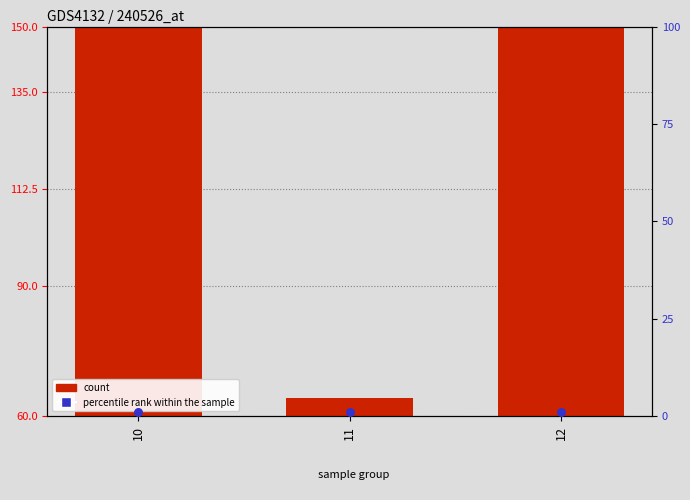

Which series has the largest Y range (max minus min)?

count